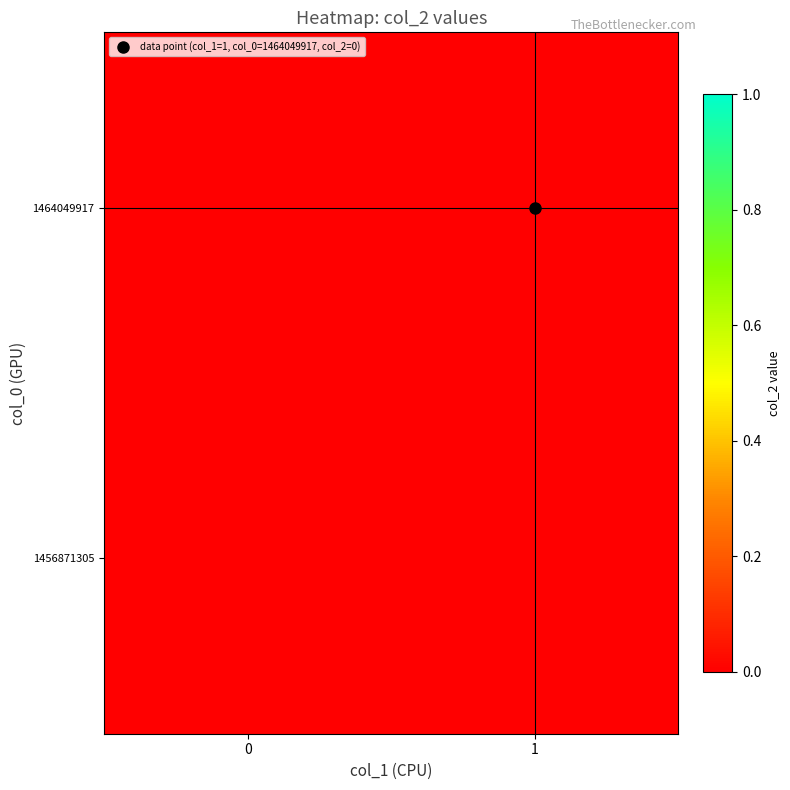

List the series in order of their peak value, lowest first.

1456871305, 1464049917